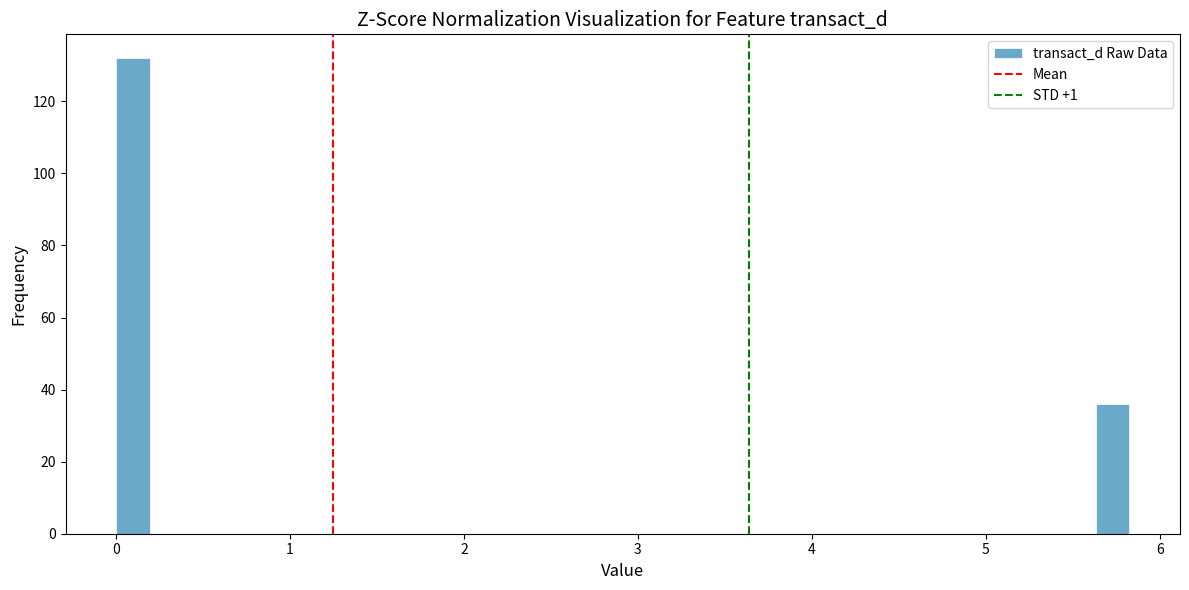

Read against the x-axis, roughly where is the centre of the tallest bar?

0.1